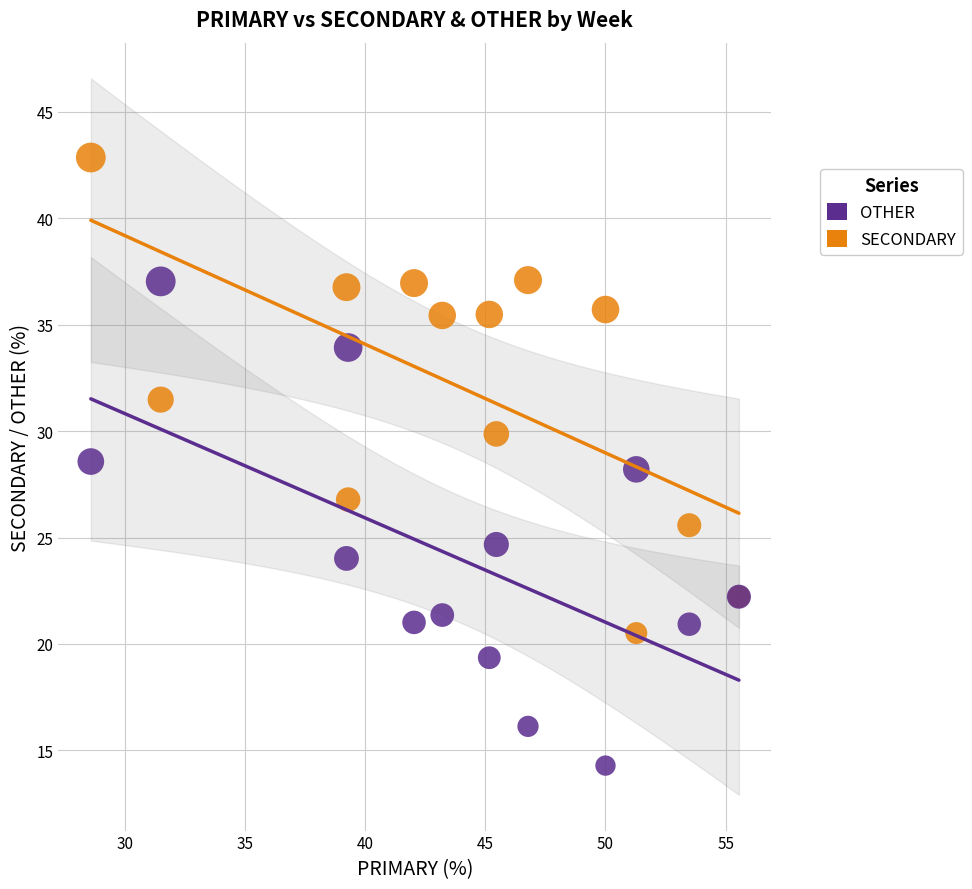

What is the X range (max minus min) for the scatter plot?

27.0